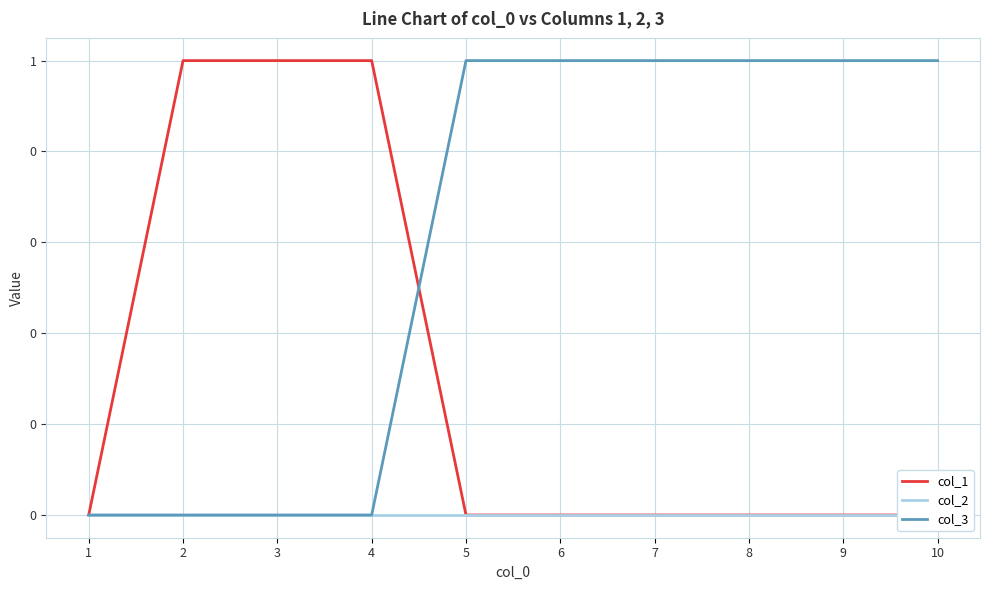

Which series has the largest range (max minus min)?

col_1